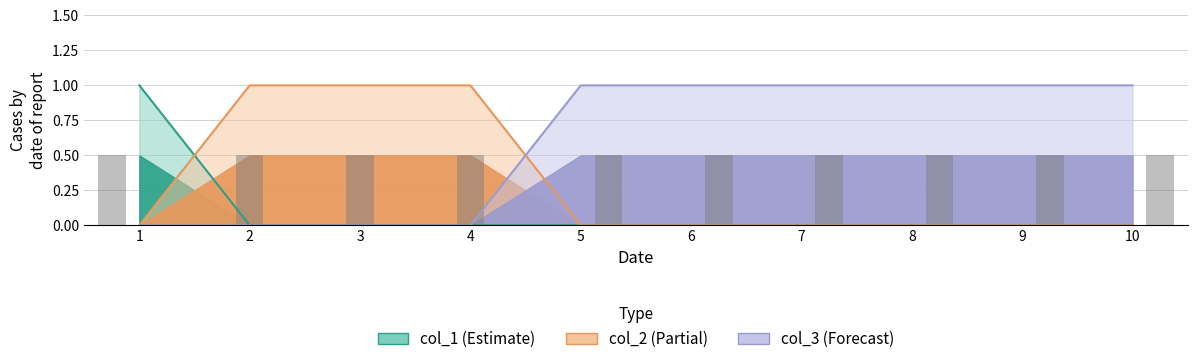

Rank the series by their maximum value, from lowest to highest.

col_1, col_2, col_3